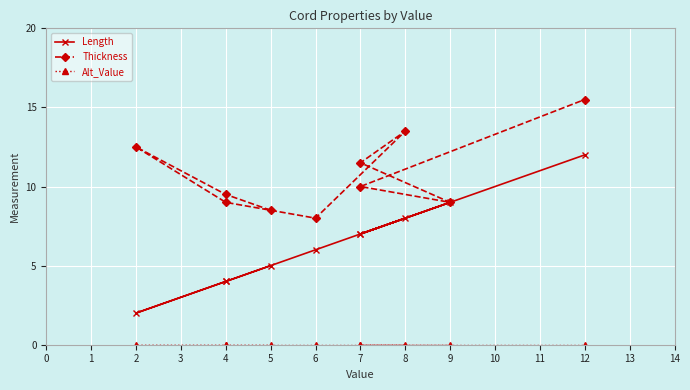

Is the value of Length at 6 greater than the value of Alt_Value at 9?

Yes